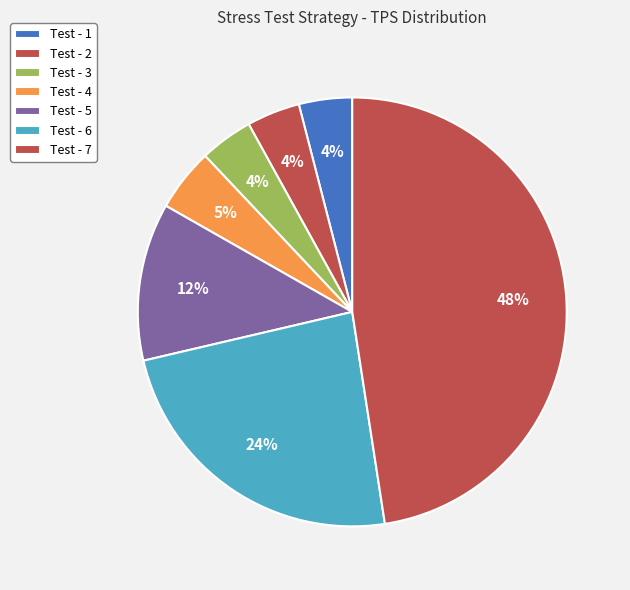

To the nearest percent, what is the difference between the largest and smallest slice percentages?

44%